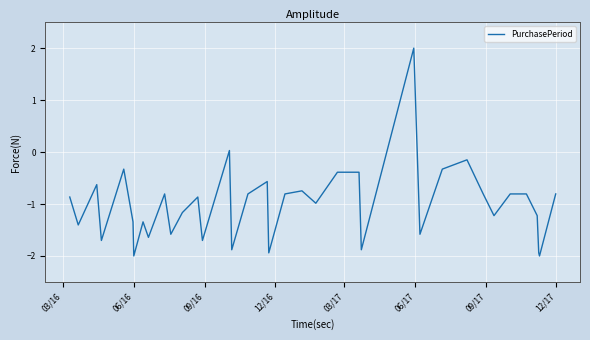

What is the maximum value shown in the chart?

2.0